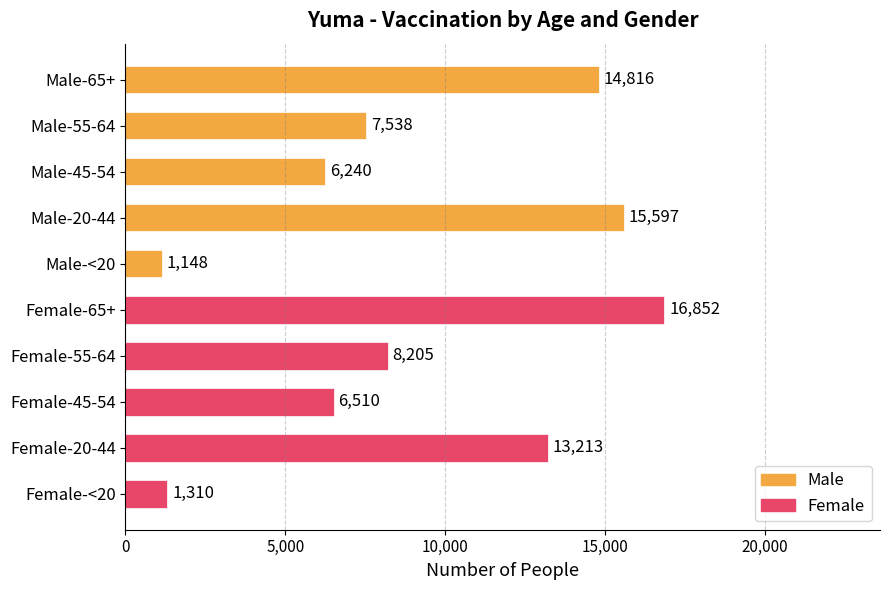

Reading bottom to top, what are all the values shown in this chart?

1310	13213	6510	8205	16852	1148	15597	6240	7538	14816